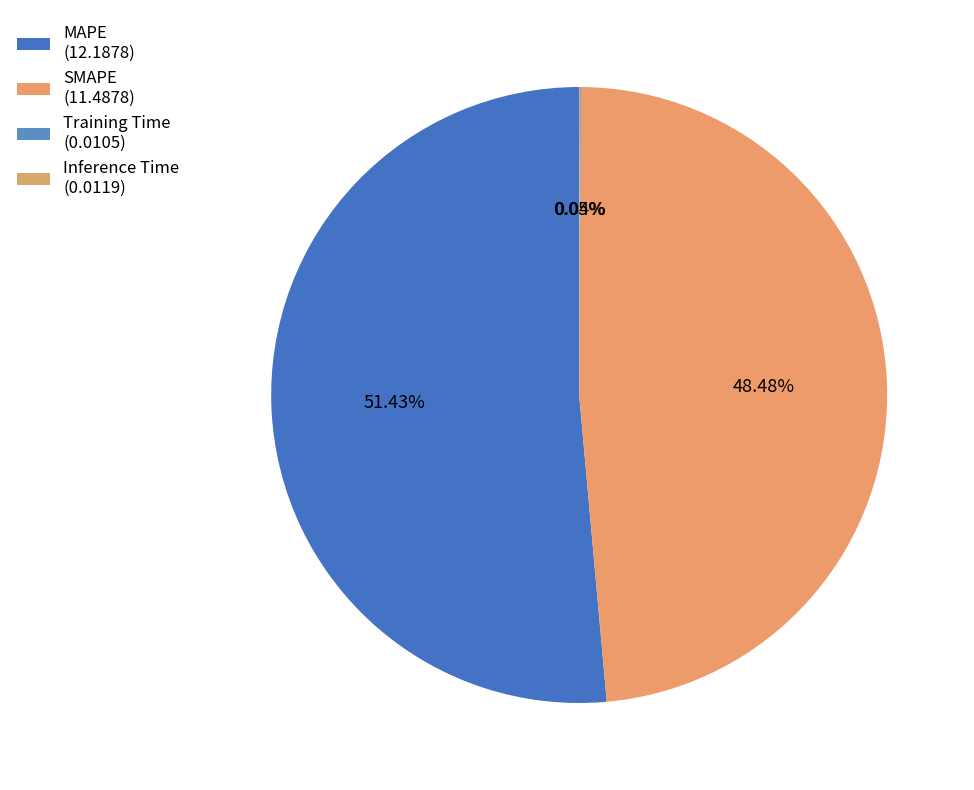

To the nearest percent, what portion does MAPE represent?

51%